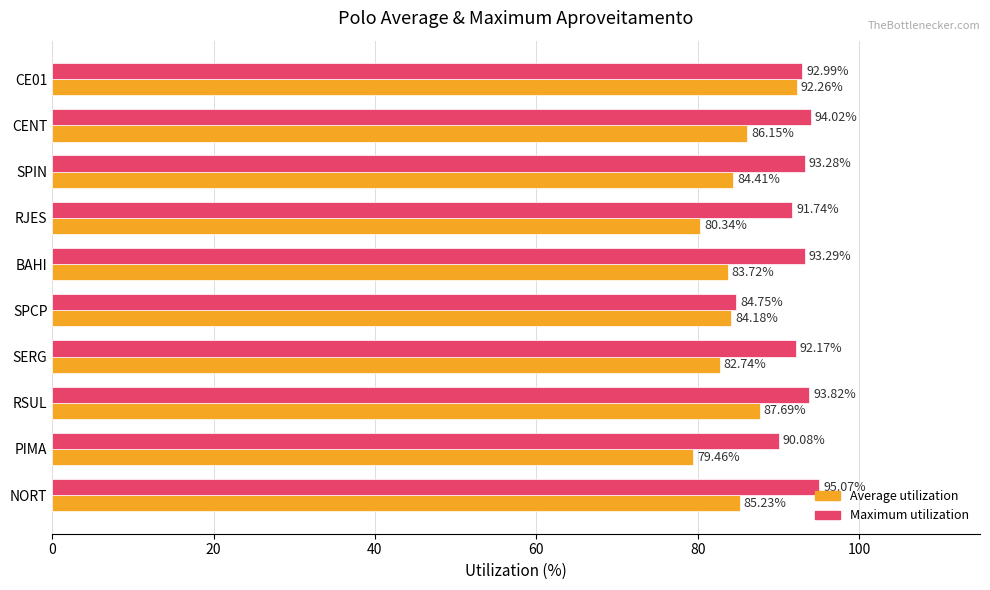

At which label does Maximum utilization reach its peak?

NORT